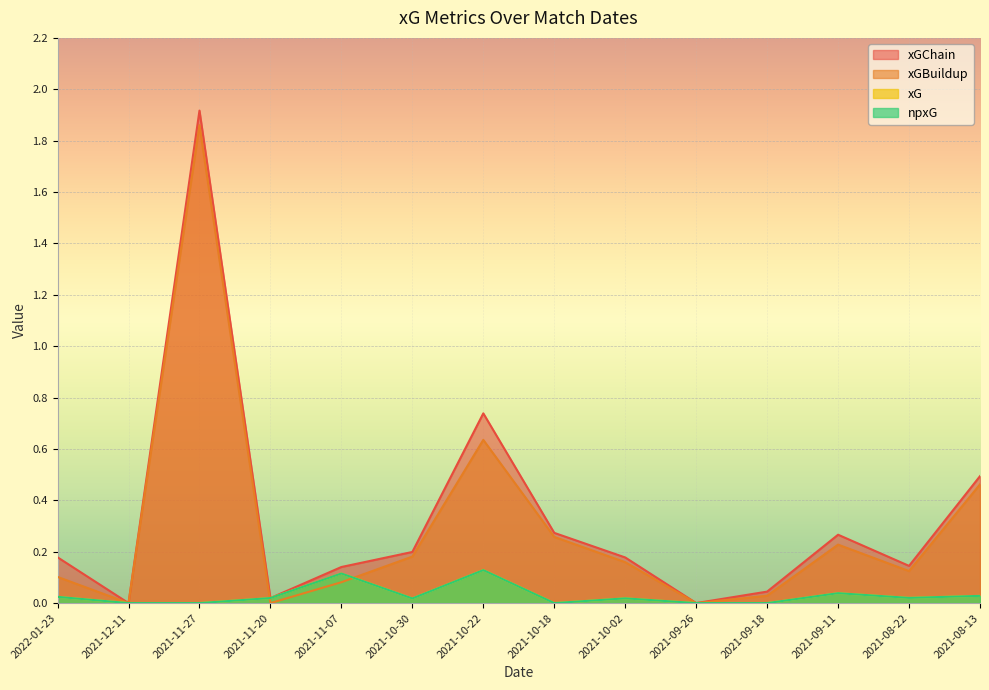

Reading left to right, extract all data points from this chart.

xGChain: 0.2	0.0	1.9	0.0	0.1	0.2	0.7	0.3	0.2	0.0	0.0	0.3	0.1	0.5
xGBuildup: 0.1	0.0	1.9	0.0	0.1	0.2	0.6	0.3	0.2	0.0	0.0	0.2	0.1	0.5
xG: 0.0	0.0	0.0	0.0	0.1	0.0	0.1	0.0	0.0	0.0	0.0	0.0	0.0	0.0
npxG: 0.0	0.0	0.0	0.0	0.1	0.0	0.1	0.0	0.0	0.0	0.0	0.0	0.0	0.0